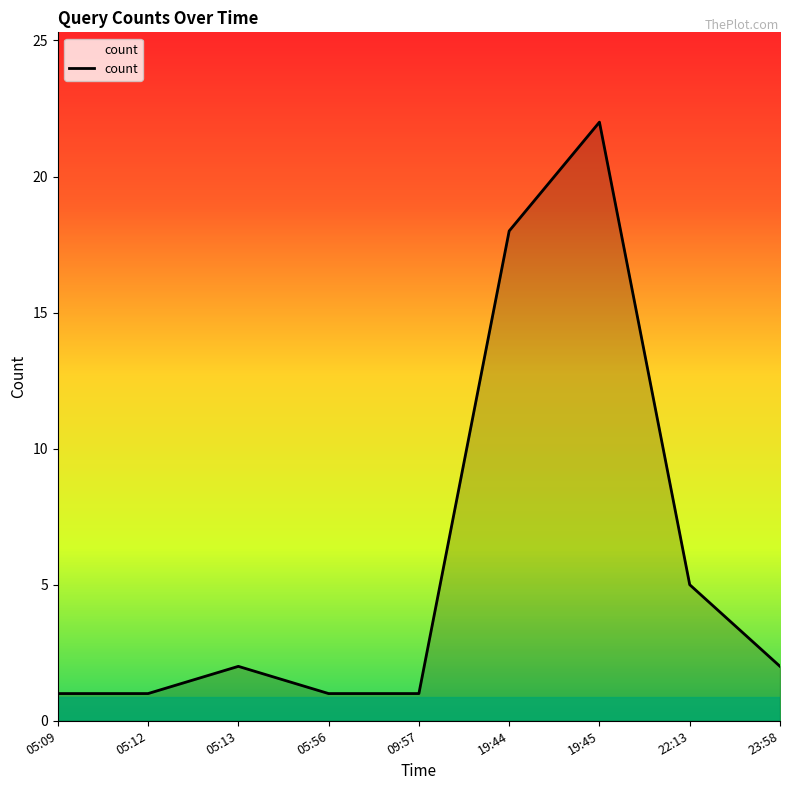

Does the chart display data point markers on the line(s)?

No